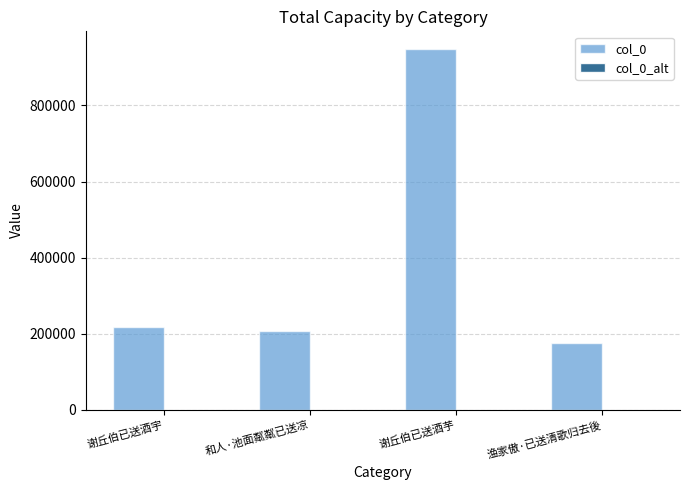

What is the label of the 4th bar from the right?

谢丘伯已送酒宇